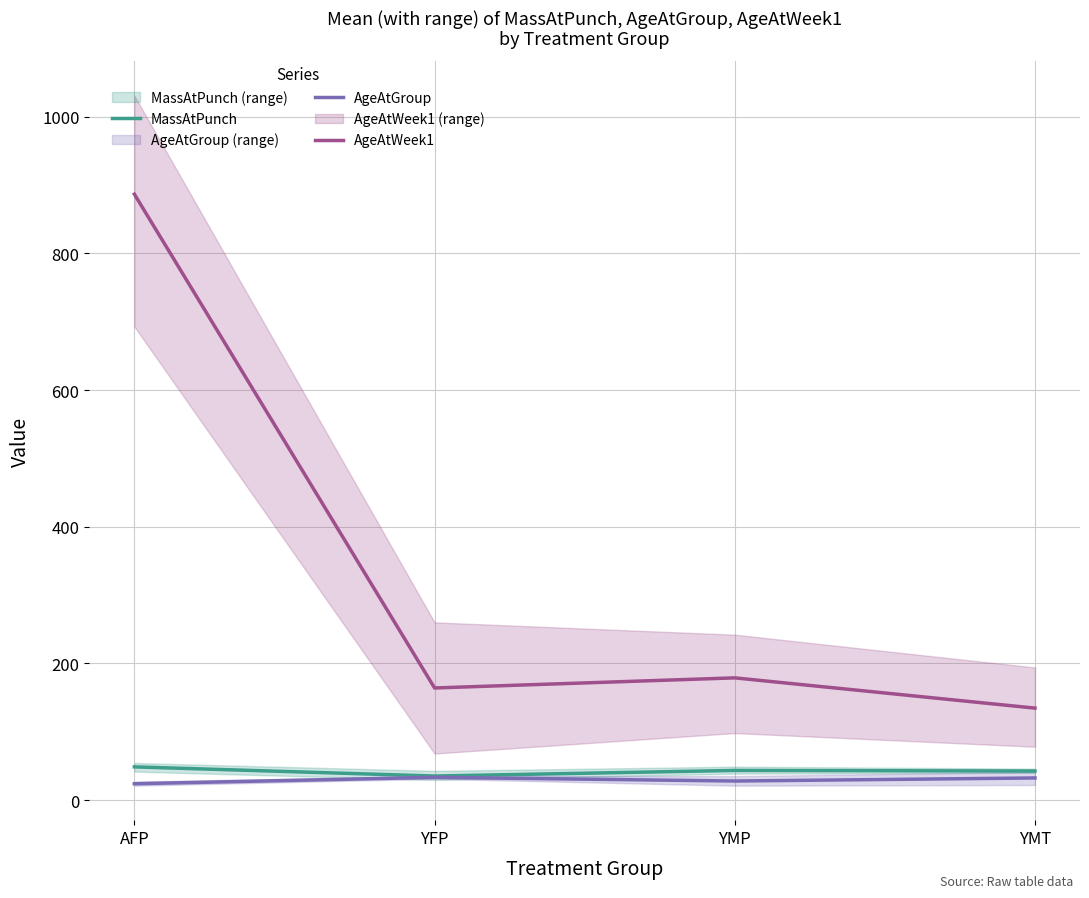

True or false: AgeAtWeek1 and MassAtPunch intersect in this chart.

False